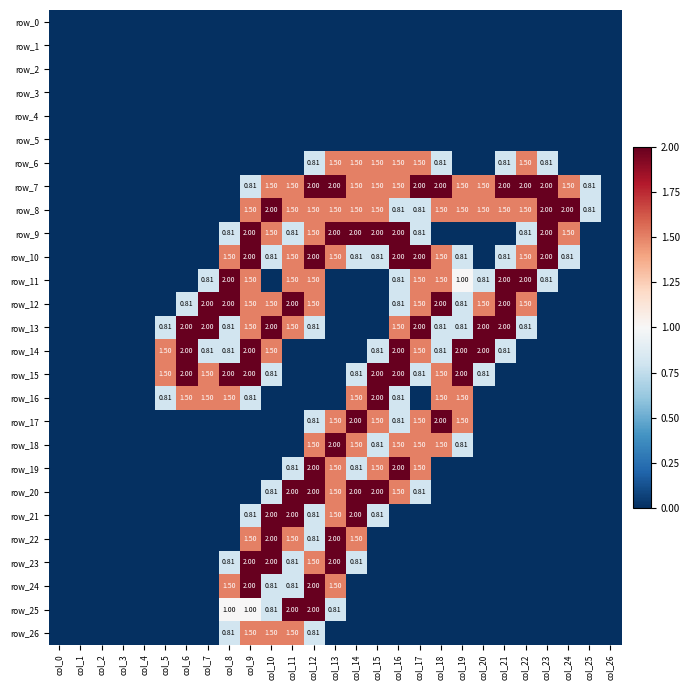

At which label is row_24 closest to 1?

col_10